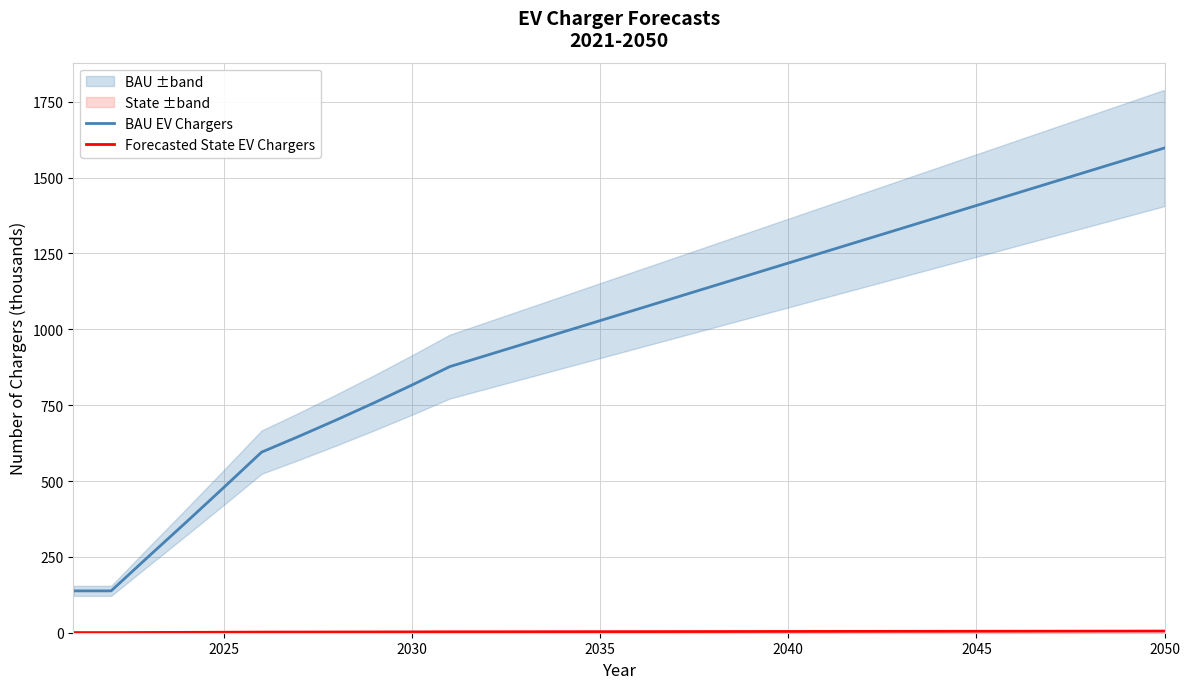

What is the minimum value for BAU EV Chargers?

137.9